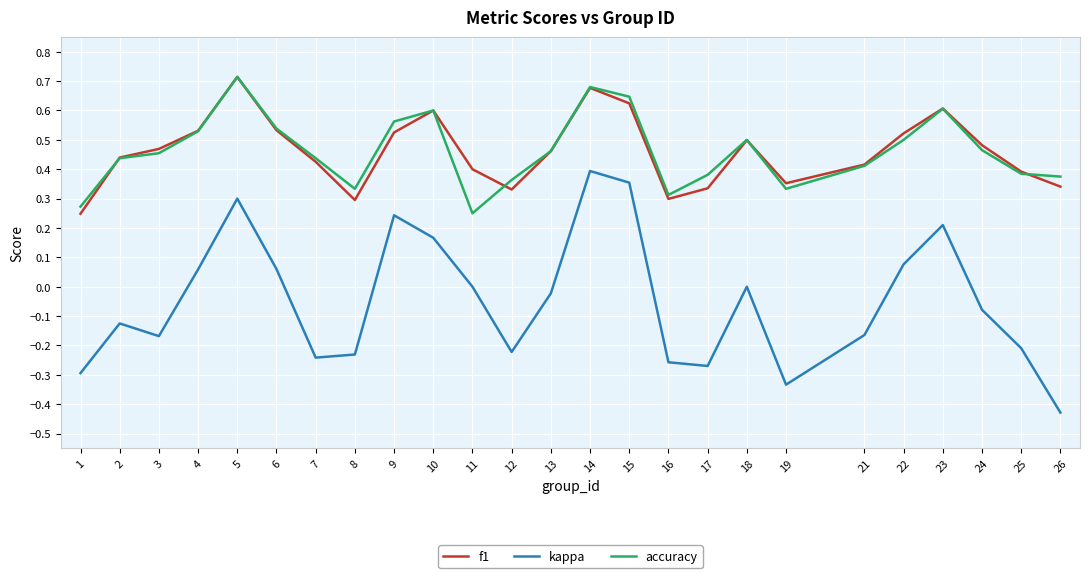

Between 7 and 22, which series saw the biggest shift?

kappa